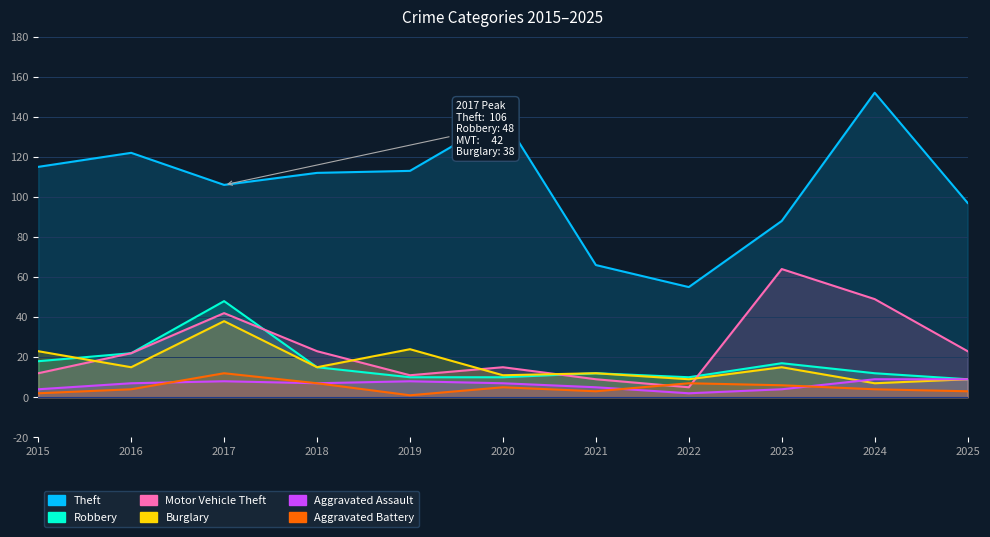

How many intersections are there between Burglary and Robbery?

1